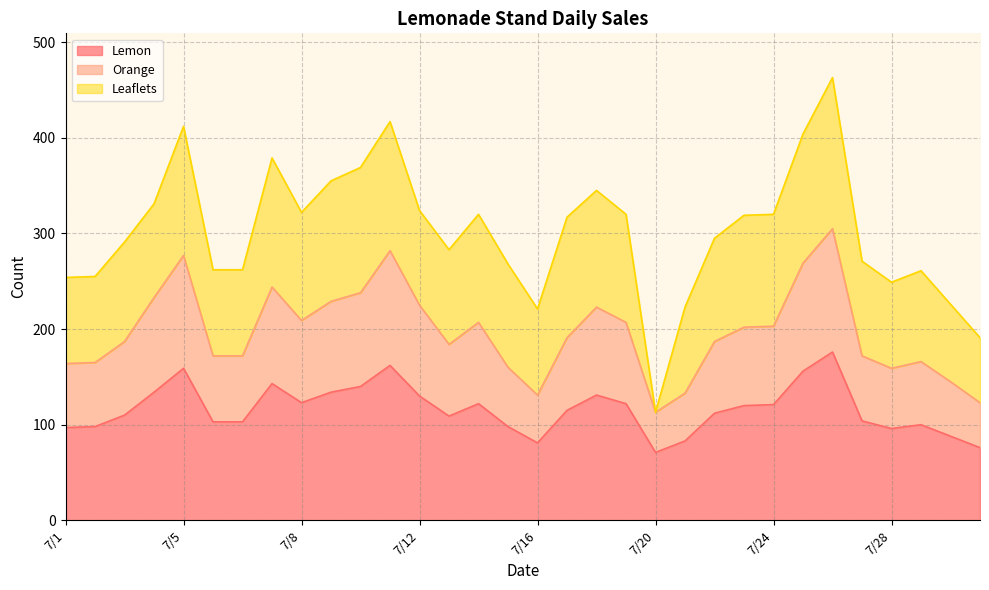

What is the minimum value for Lemon?

71